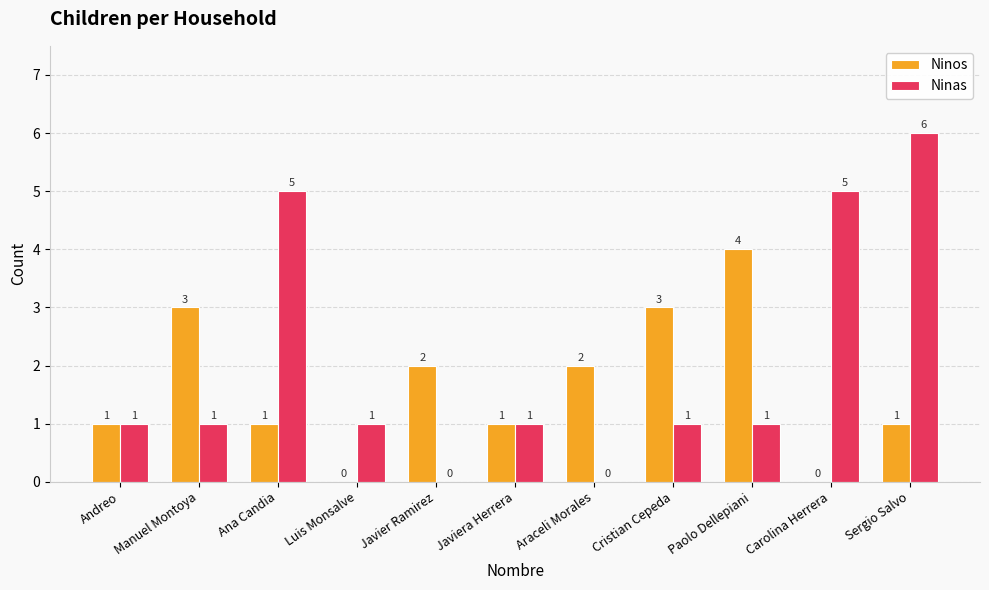

Reading right to left, transcribe all the data shown in this chart.

Ninos: Sergio Salvo=1	Carolina Herrera=0	Paolo Dellepiani=4	Cristian Cepeda=3	Araceli Morales=2	Javiera Herrera=1	Javier Ramirez=2	Luis Monsalve=0	Ana Candia=1	Manuel Montoya=3	Andreo=1
Ninas: Sergio Salvo=6	Carolina Herrera=5	Paolo Dellepiani=1	Cristian Cepeda=1	Araceli Morales=0	Javiera Herrera=1	Javier Ramirez=0	Luis Monsalve=1	Ana Candia=5	Manuel Montoya=1	Andreo=1